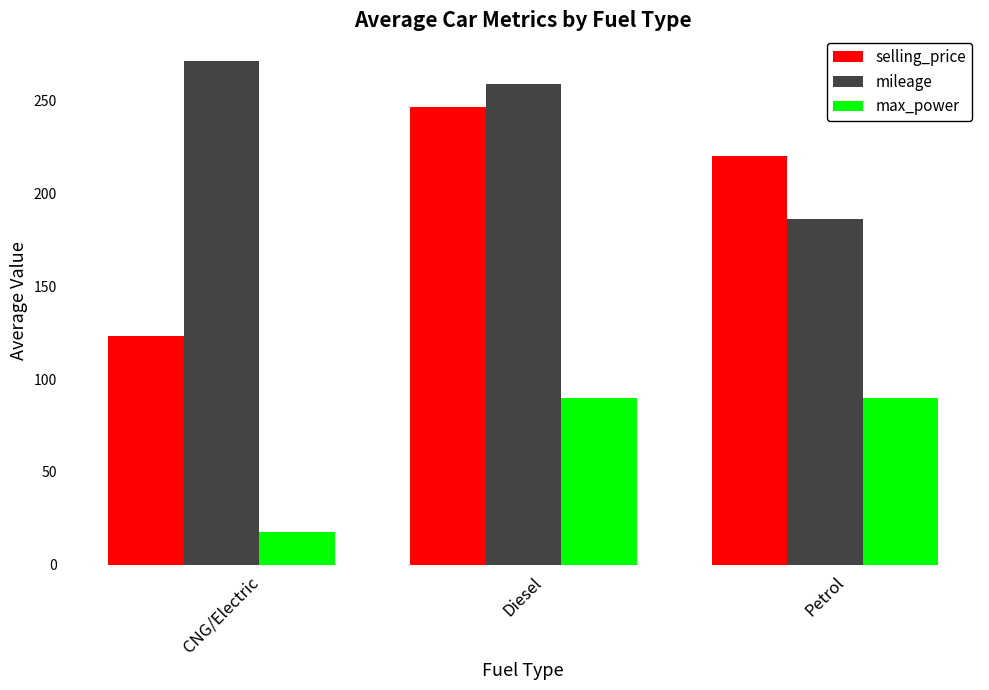

What is the difference between the maximum and minimum values in the max_power series?

72.6